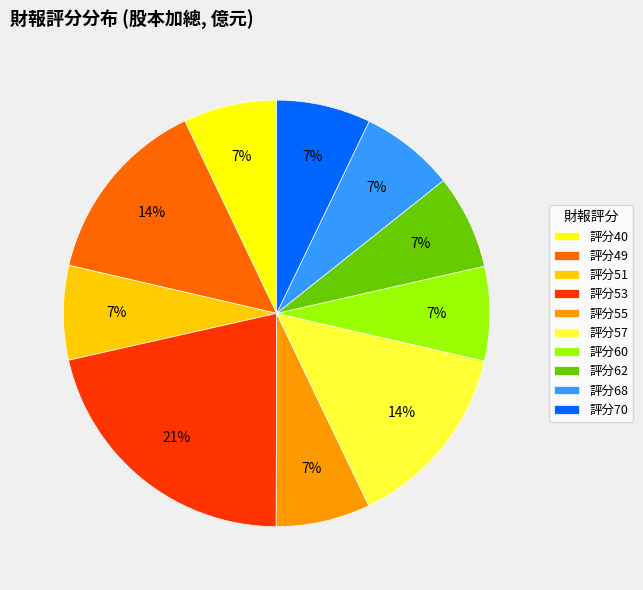

What is the largest slice in the pie chart?

評分53